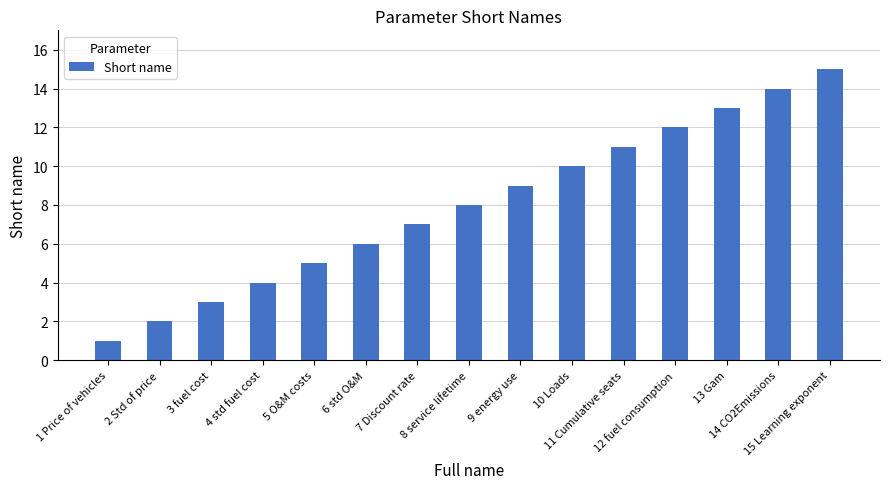

What is the change in value from 2 Std of price to 13 Gam?

+11